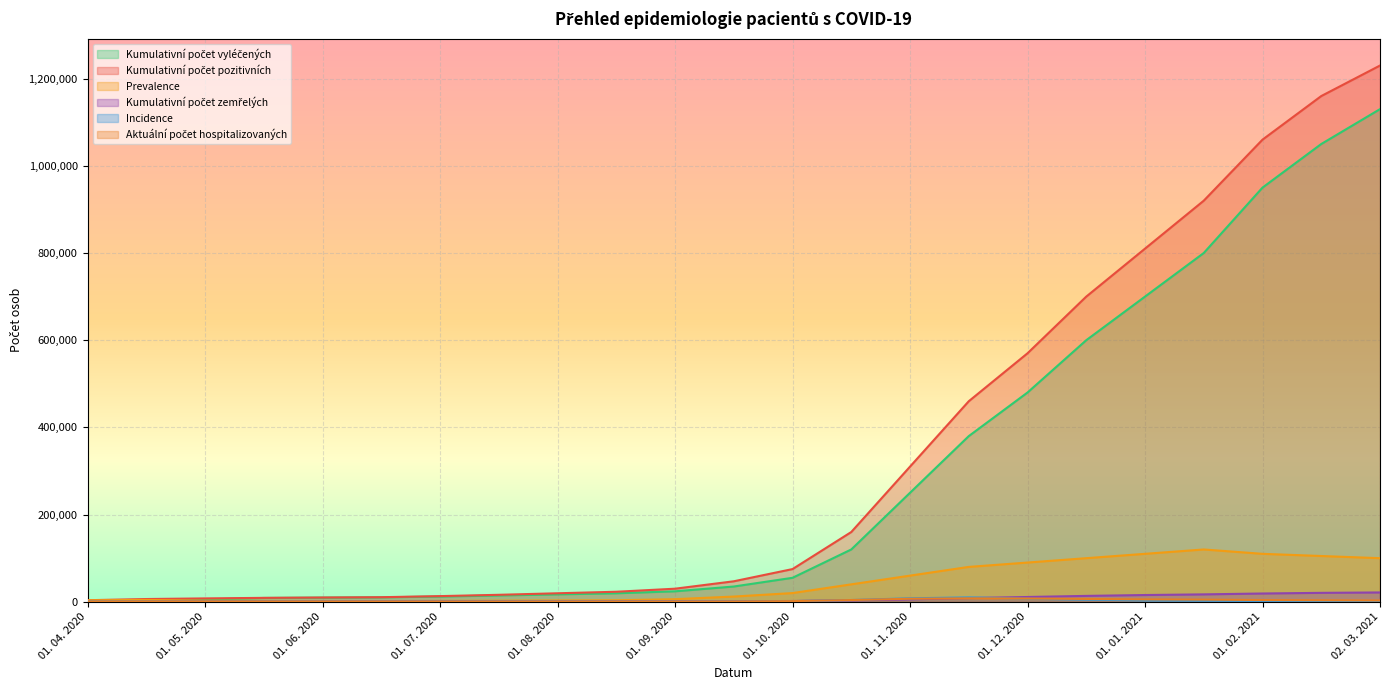

What is the minimum value shown in the chart?

43